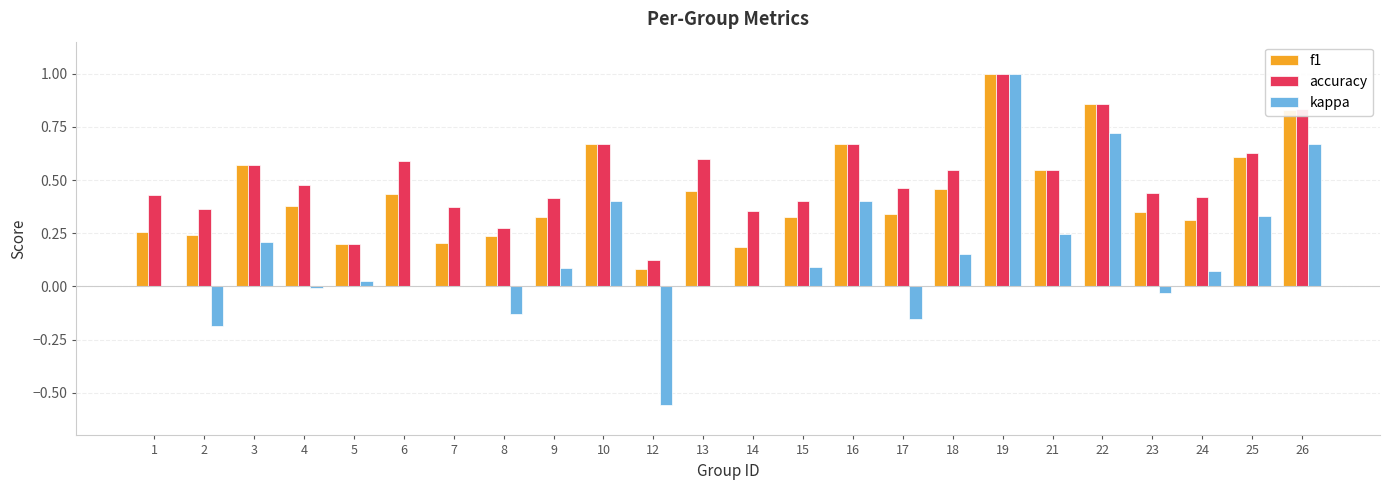

What is the sum of all f1 values?

10.5